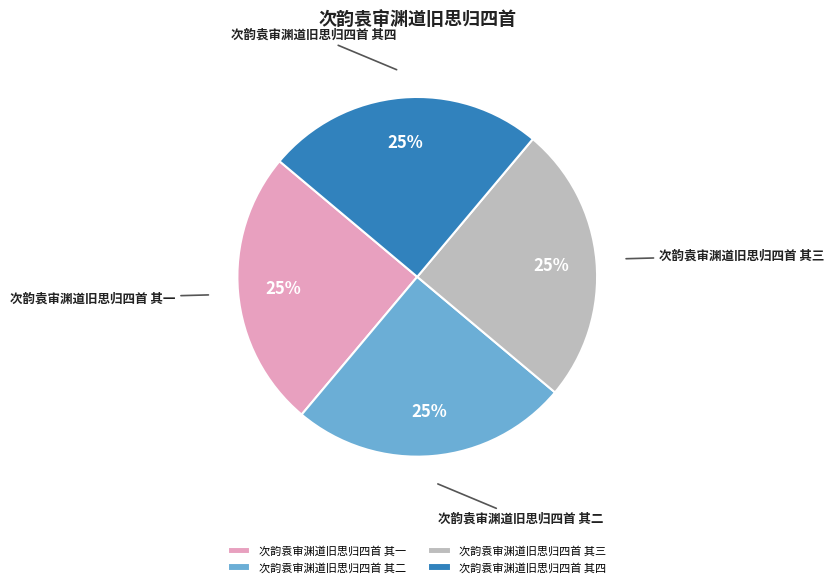

To the nearest percent, what is the combined percentage of 次韵袁审渊道旧思归四首 其一 and 次韵袁审渊道旧思归四首 其三?

50%